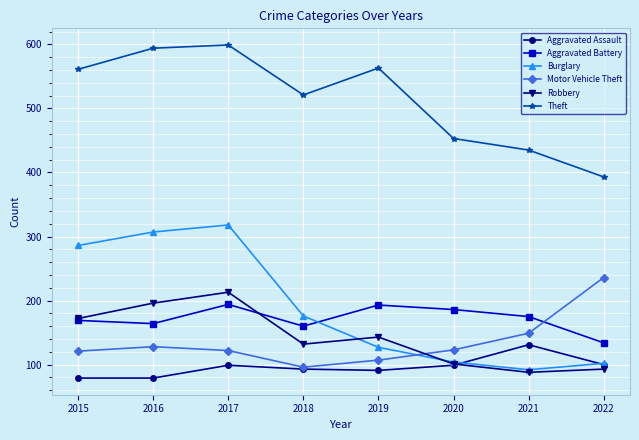

Between which two adjacent categories do Motor Vehicle Theft and Aggravated Battery first intersect?

2021 and 2022